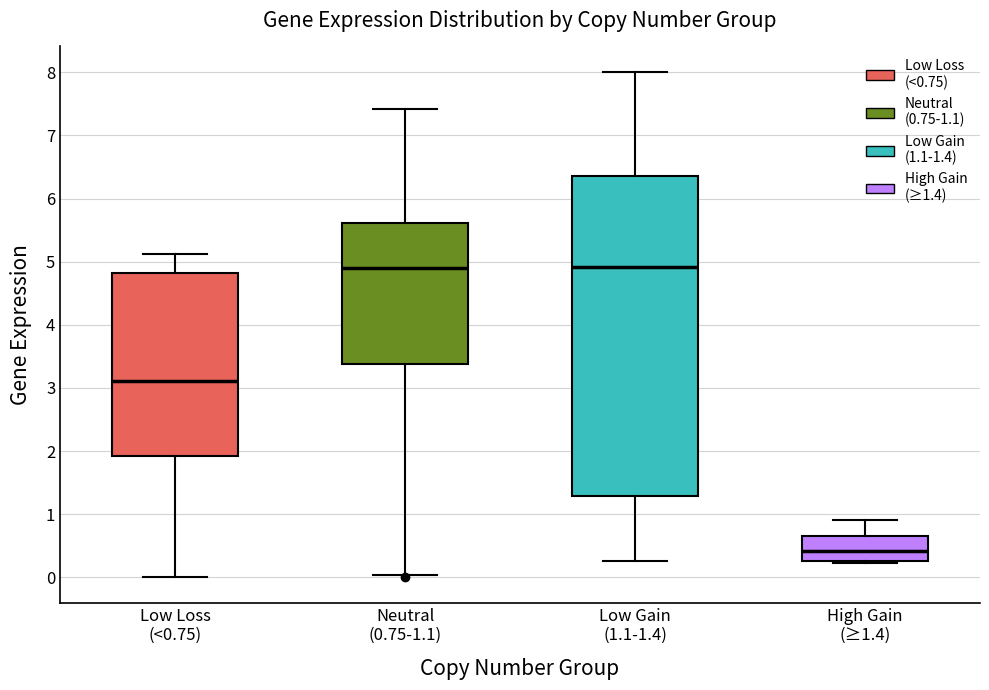

Which box is the tallest, from its lower edge to its upper edge?

Low Gain (1.1-1.4)